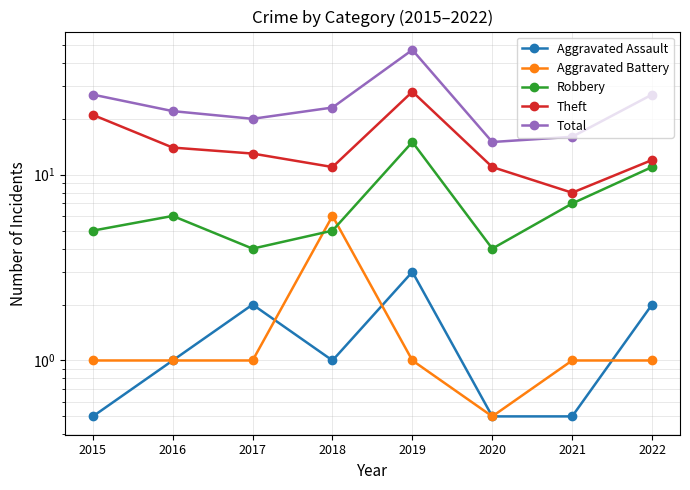

Reading left to right, list all the values displayed in this chart.

Aggravated Assault: 0.5	1.0	2.0	1.0	3.0	0.5	0.5	2.0
Aggravated Battery: 1.0	1.0	1.0	6.0	1.0	0.5	1.0	1.0
Robbery: 5.0	6.0	4.0	5.0	15.0	4.0	7.0	11.0
Theft: 21.0	14.0	13.0	11.0	28.0	11.0	8.0	12.0
Total: 27.0	22.0	20.0	23.0	47.0	15.0	16.0	27.0